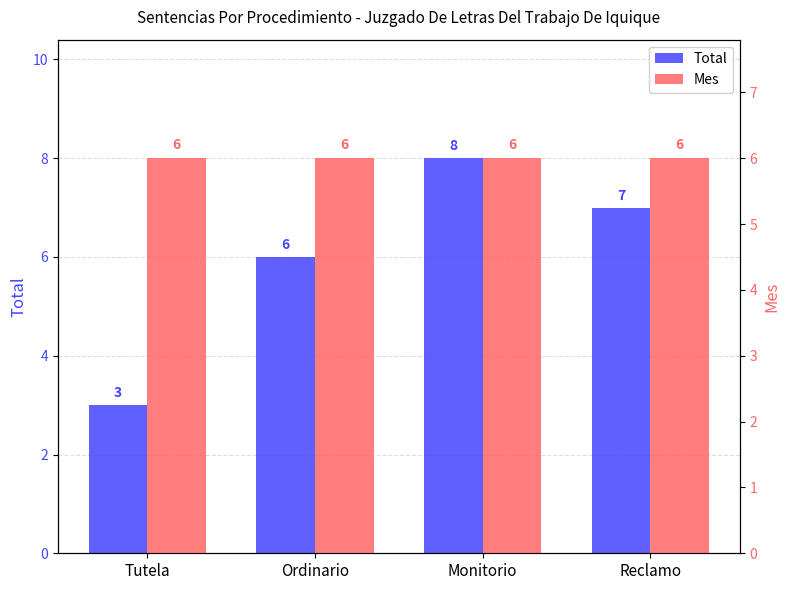

At which category is the sum across all series the highest?

Monitorio